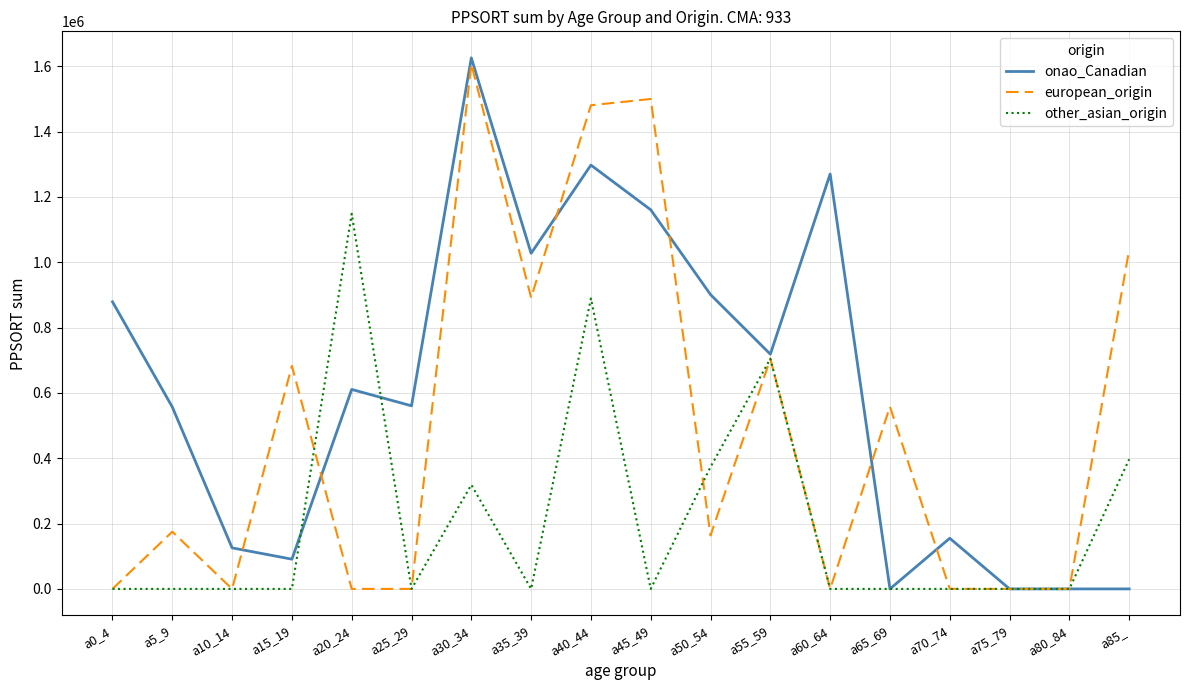

Is this an area chart (filled region under the line)?

No